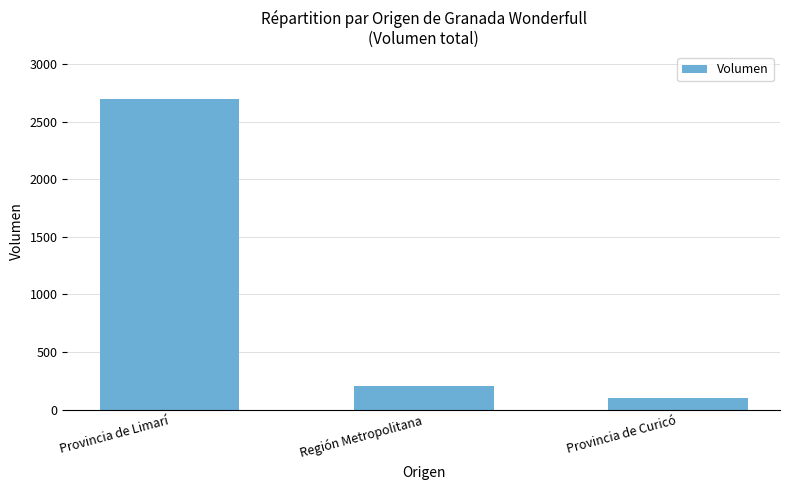

Approximately how many times larger is the value at Región Metropolitana compared to Provincia de Curicó?

2.0